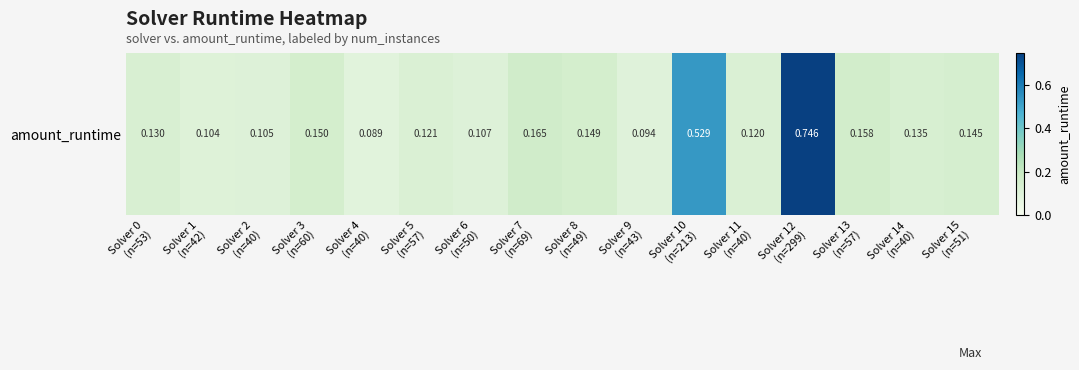

What is the greatest value displayed?

0.7